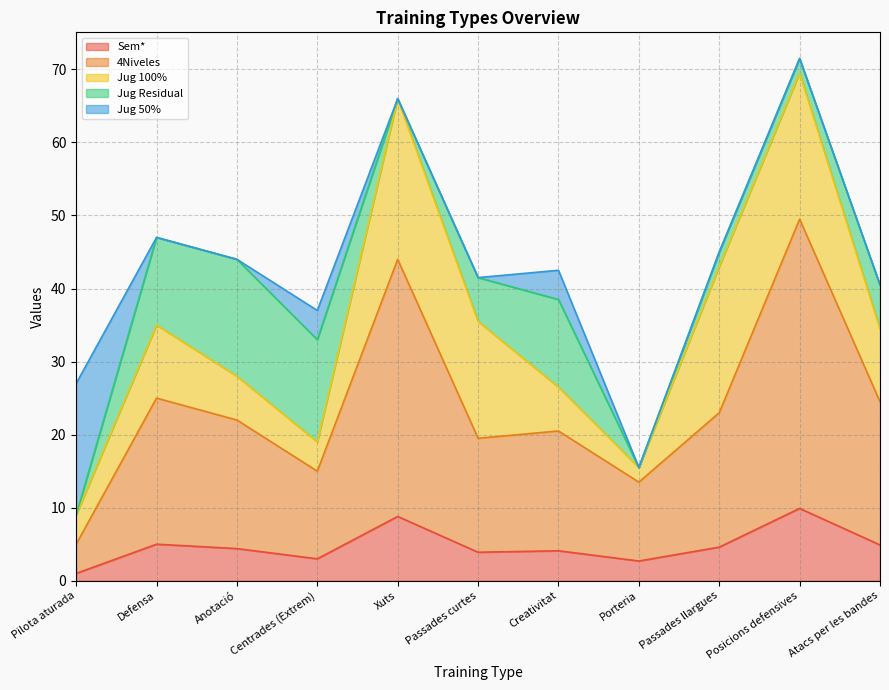

At which label does Jug Residual reach its peak?

Anotació